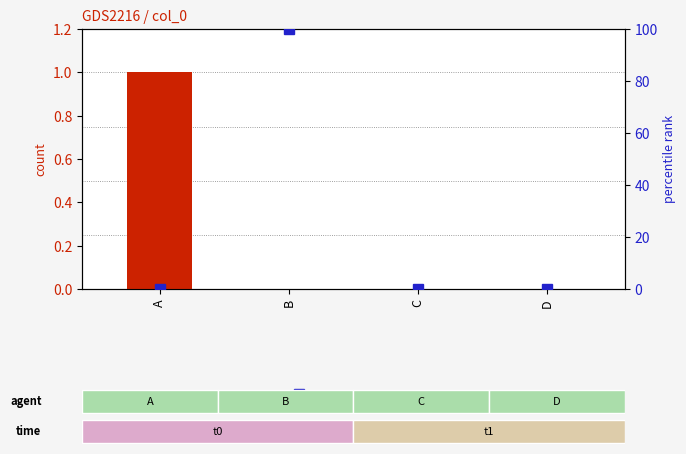

What is the average value of the percentile rank within the sample series?

25